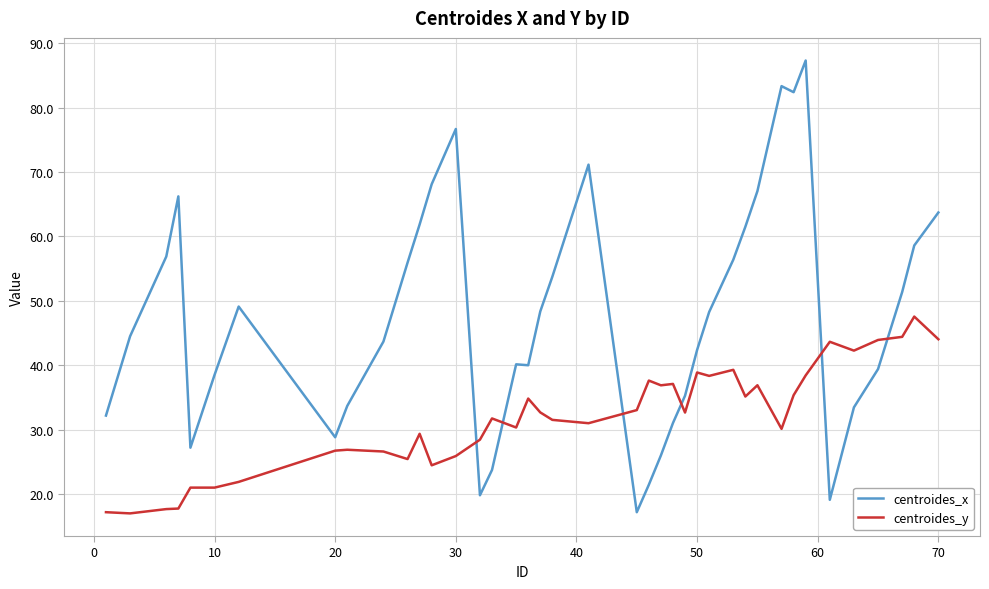

What is the difference between the maximum and minimum values in the centroides_x series?

70.1